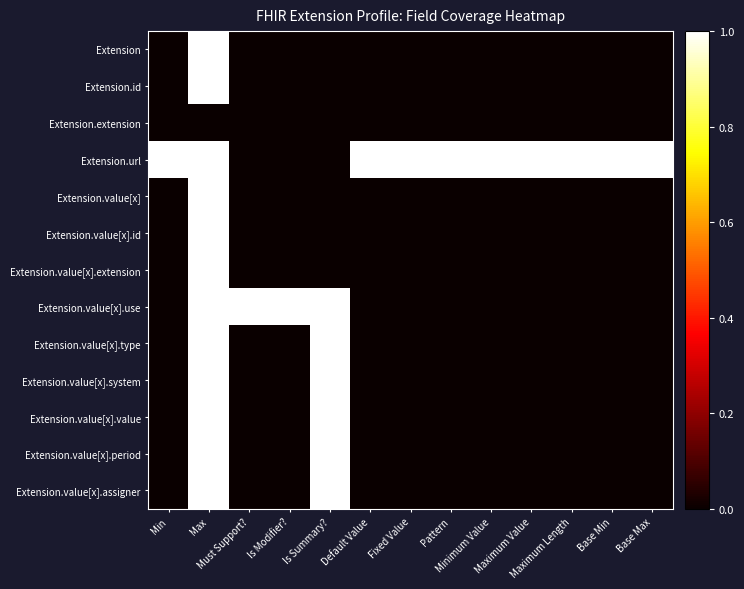

Which has a higher value, Min or Is Summary??

Min